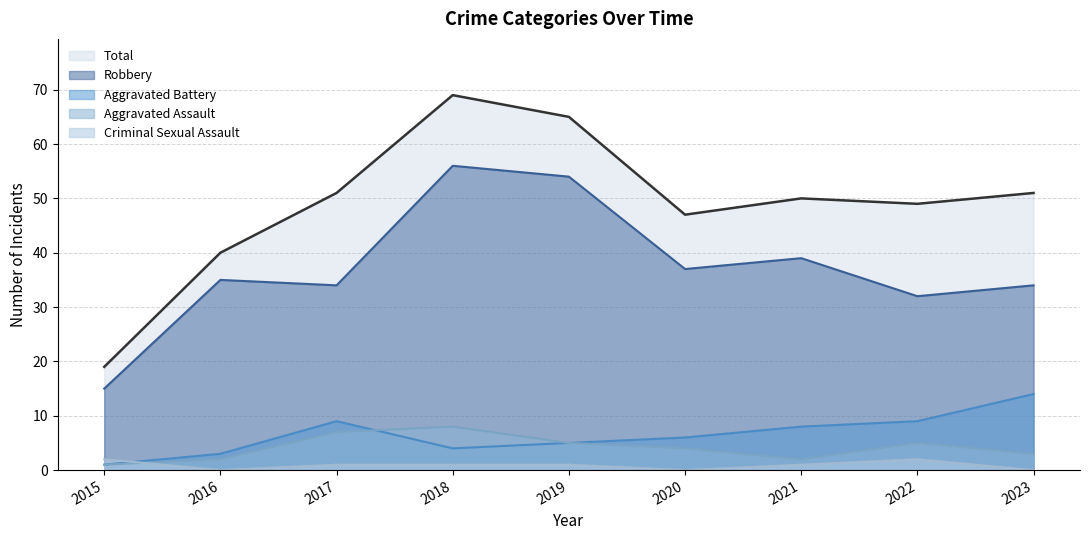

Is it true that Criminal Sexual Assault equals 3 at 2022?

False